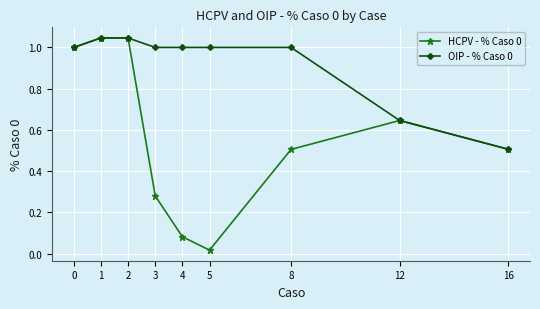

What is the total value across all series at 3?

1.3